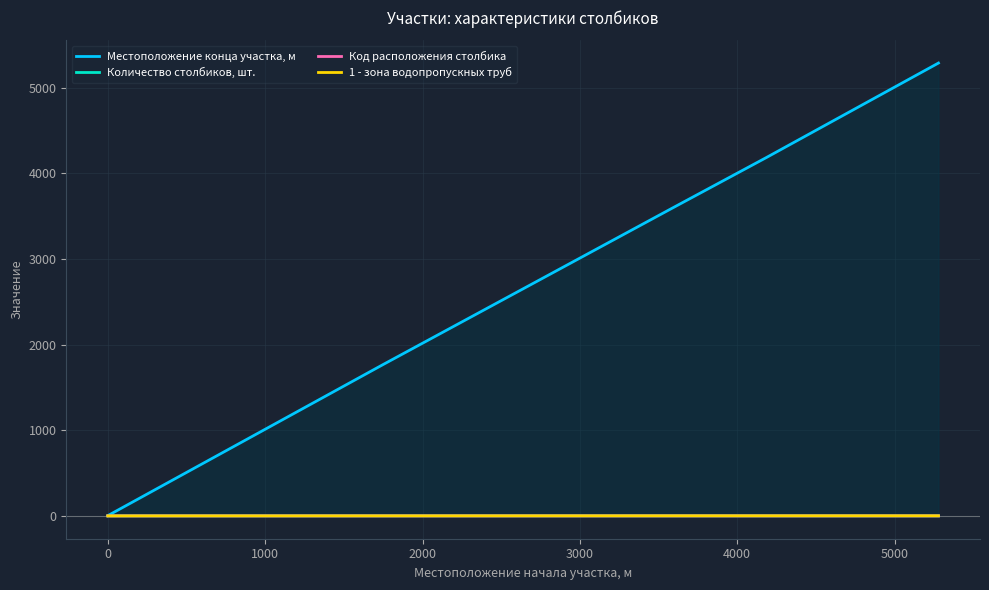

At which category does the chart reach its peak across all series?

5279